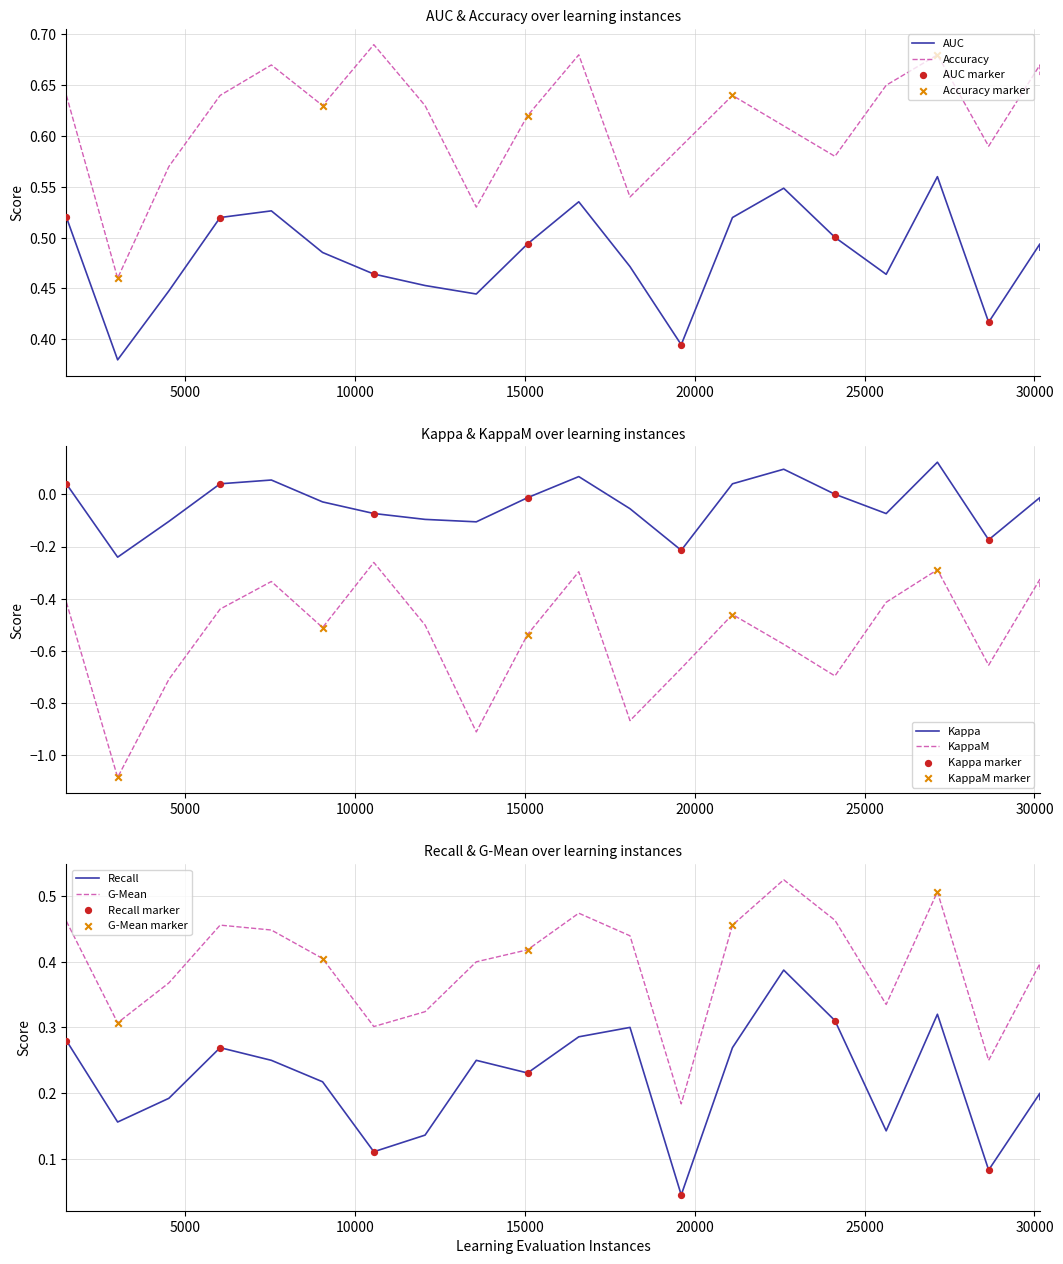

What are all the series names shown in the legend?

AUC, Accuracy, Kappa, KappaM, Recall, G-Mean